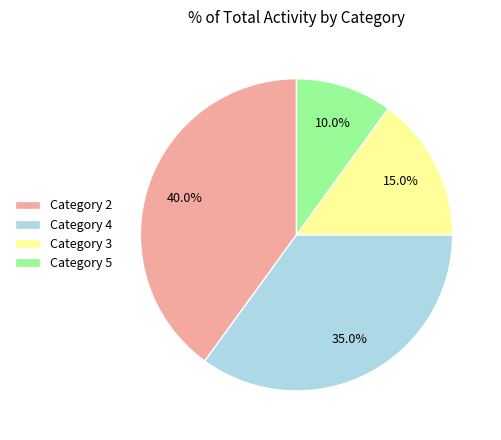

Is there any slice that represents more than half of the pie?

No